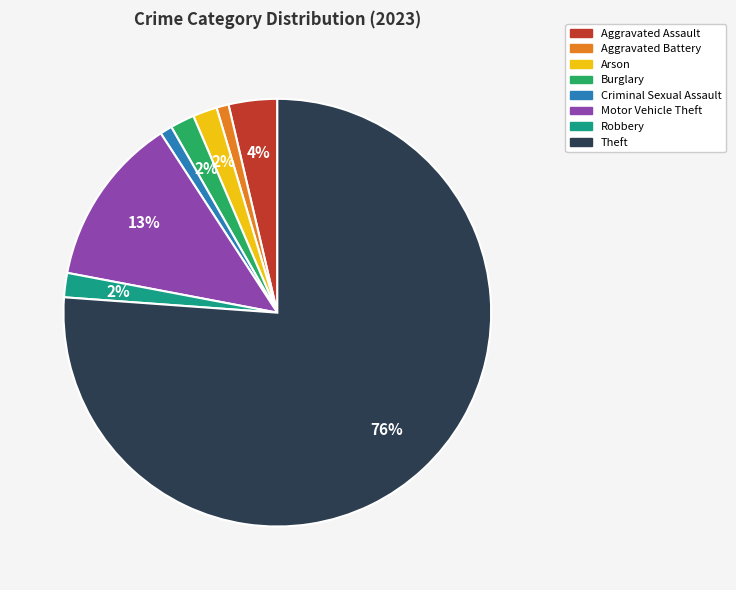

Is Motor Vehicle Theft the majority of the pie?

No